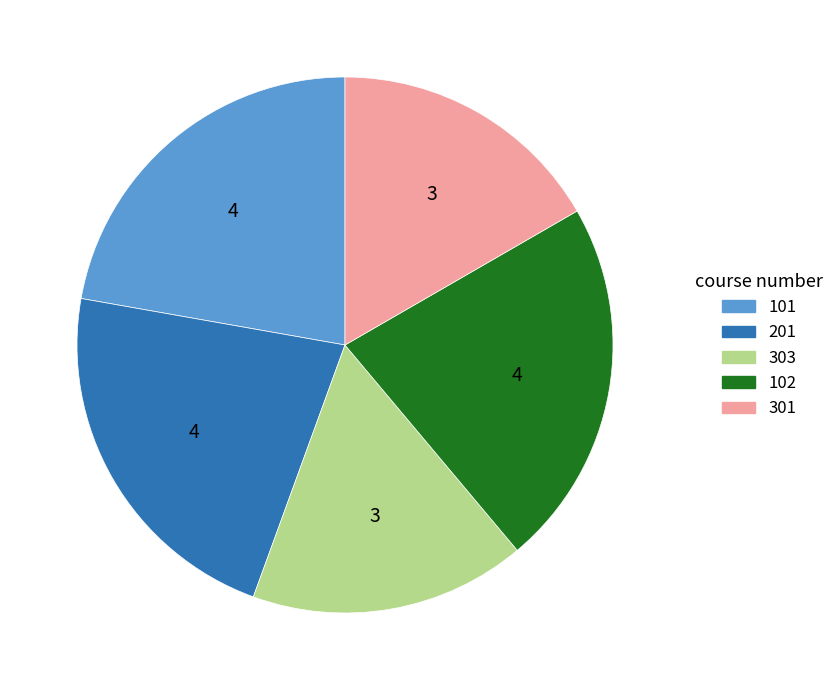

What is the ratio of the value at 201 to the value at 303?

1.3